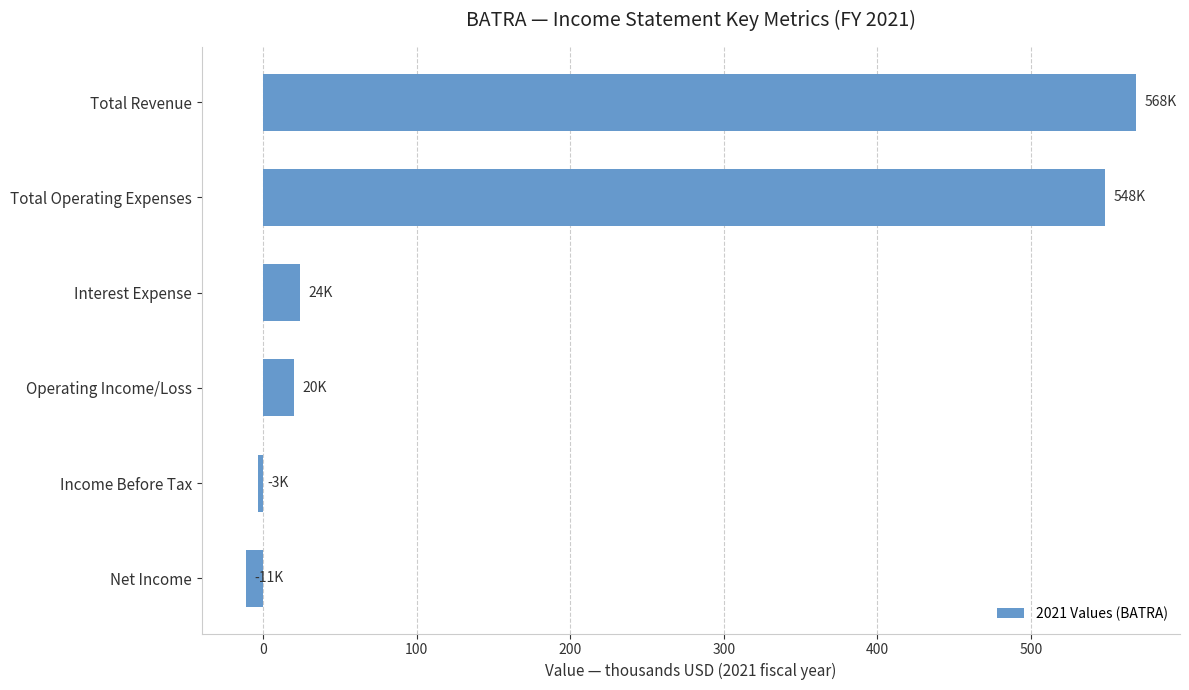

Count the number of data series in this chart.

1